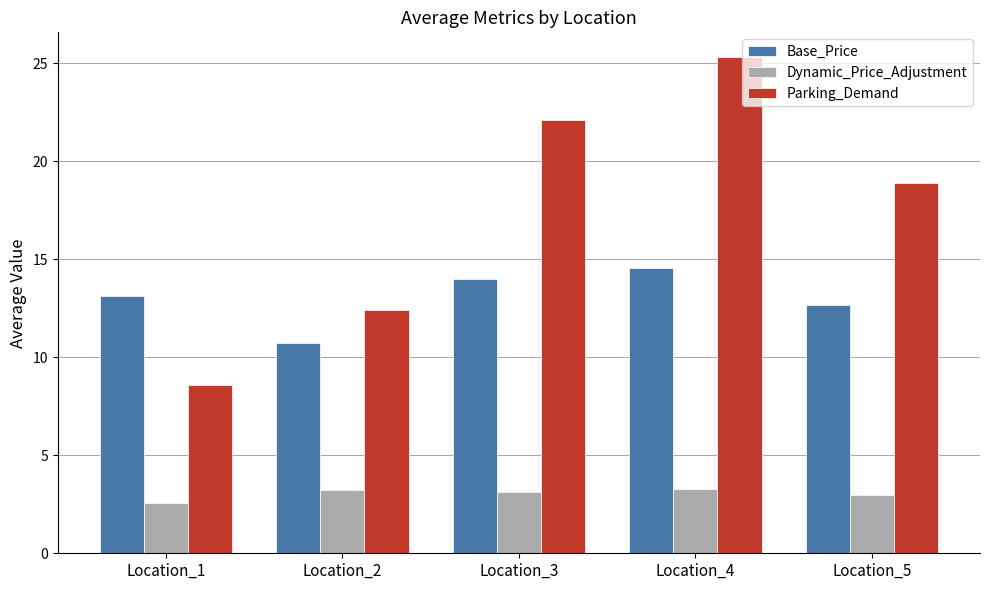

What is the difference between the Parking_Demand values at Location_1 and Location_5?

10.3